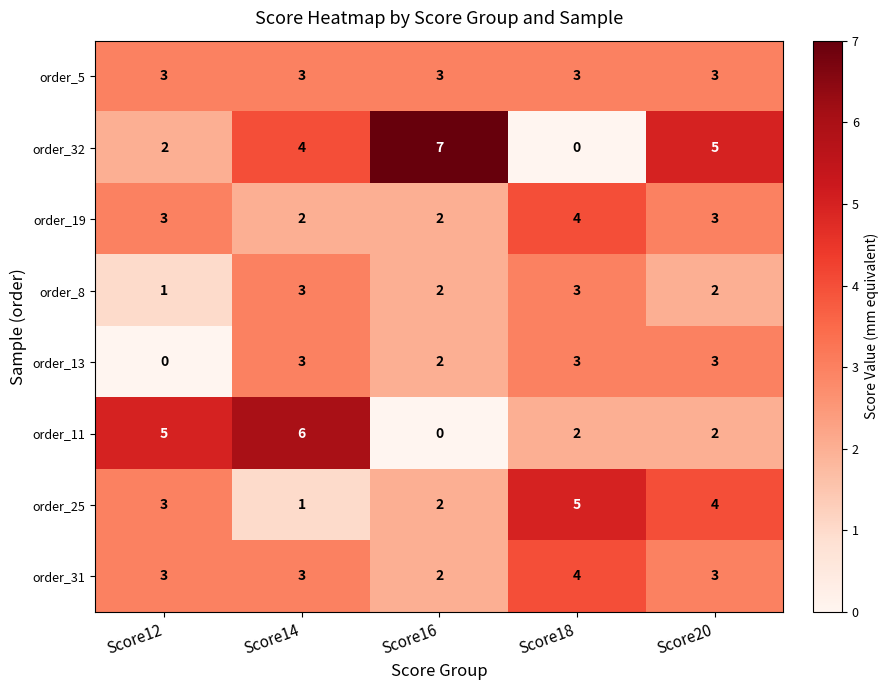

What is the difference between the highest and lowest values at Score12?

5